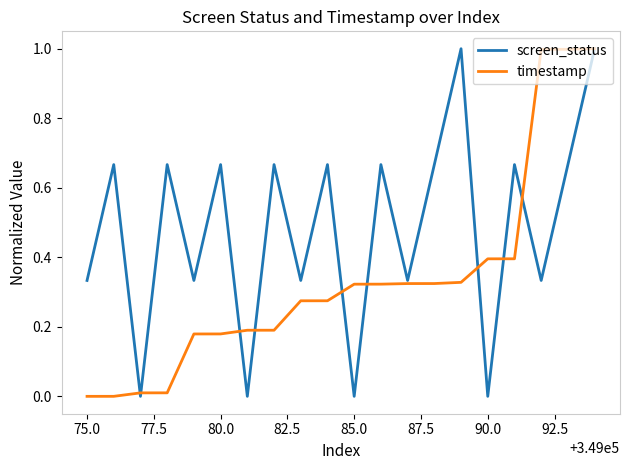

What is the maximum value for screen_status?

1.0